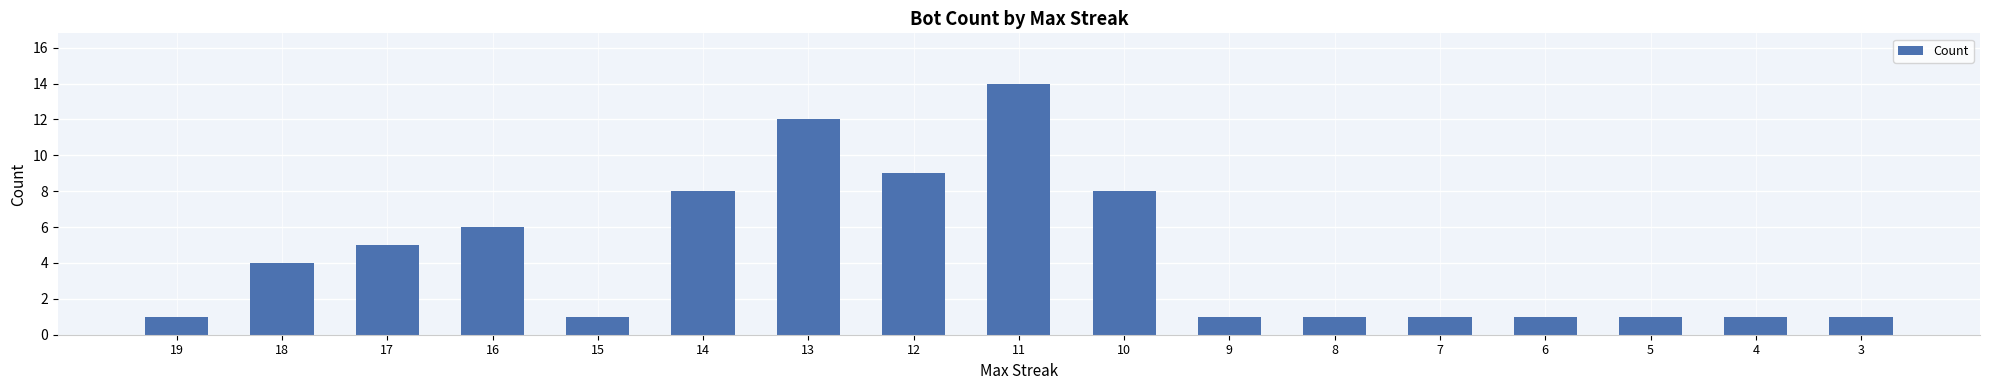

Reading right to left, list all the values displayed in this chart.

1	1	1	1	1	1	1	8	14	9	12	8	1	6	5	4	1